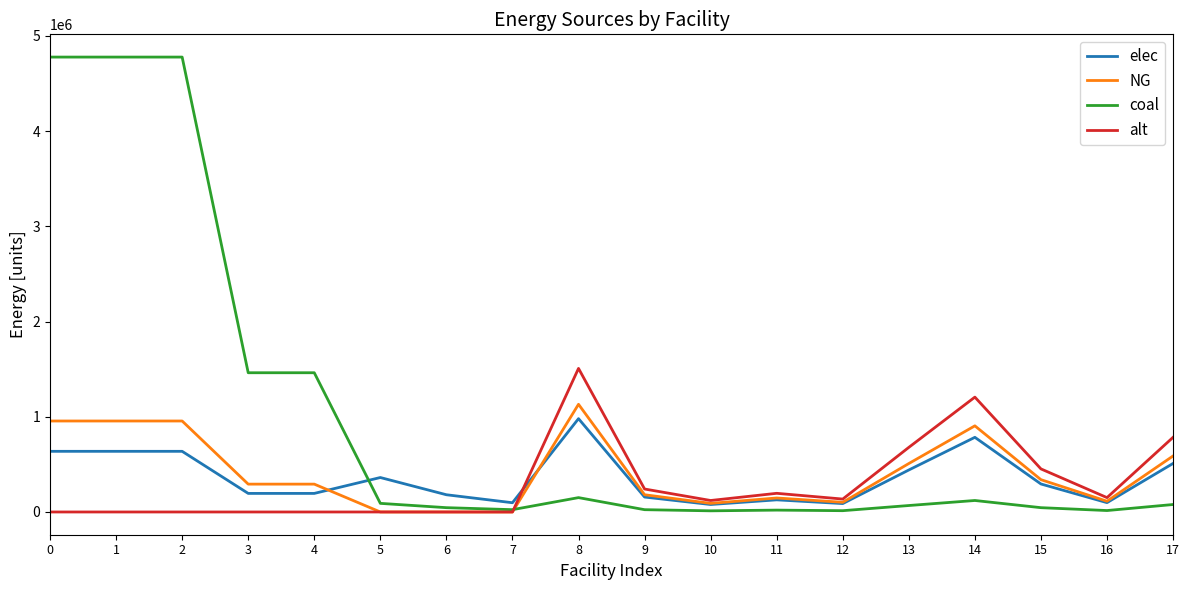

What is the greatest value displayed?

4777526.2